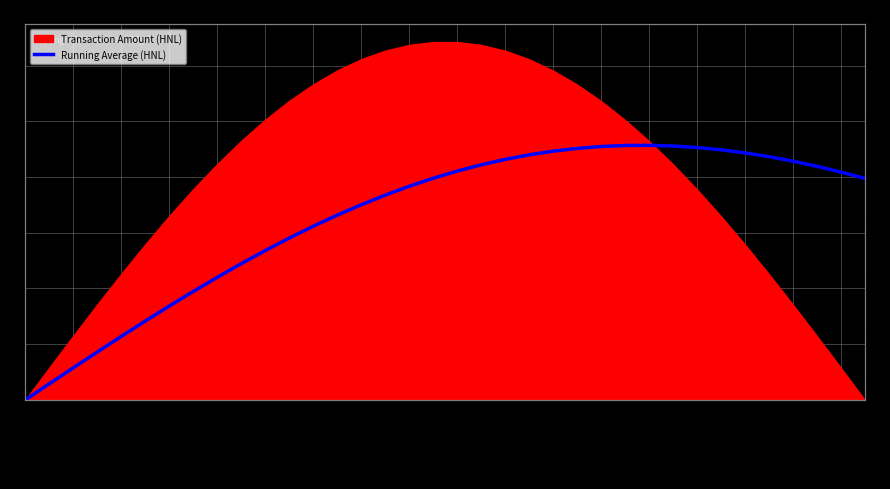

Where does the data first go above 39761975?

ocds-mfx54g-1-35